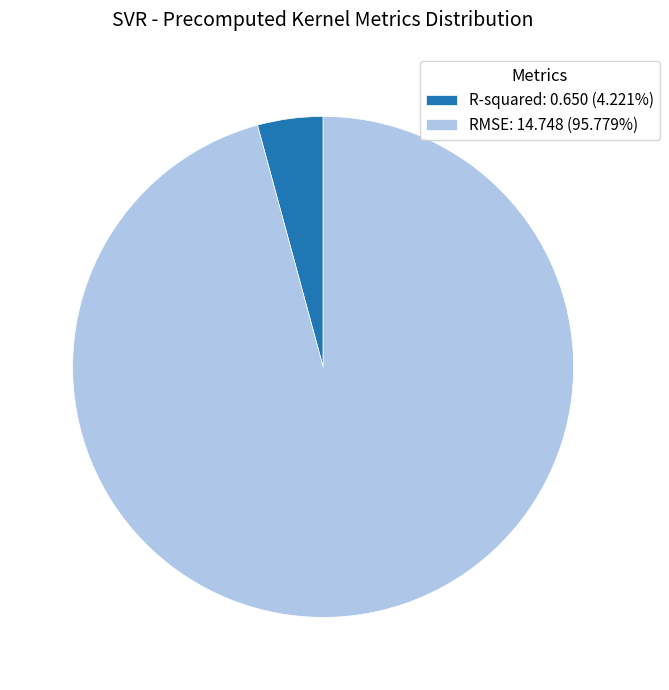

Which has a higher value, R-squared or RMSE?

RMSE